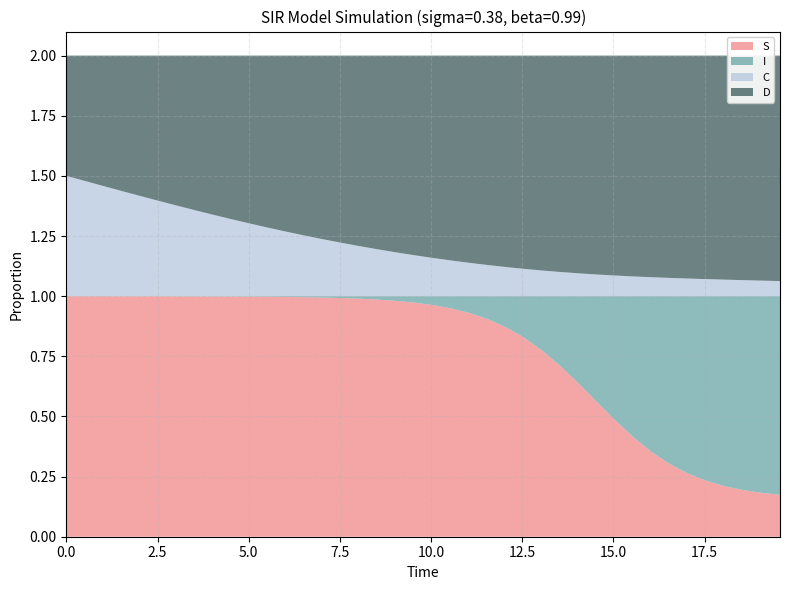

Reading right to left, extract all data points from this chart.

S: 19.565217391304348=0.2	19.06354515050167=0.2	18.561872909698998=0.2	18.06020066889632=0.2	17.558528428093645=0.2	17.05685618729097=0.3	16.555183946488295=0.3	16.05351170568562=0.4	15.551839464882944=0.4	15.050167224080267=0.5	14.548494983277592=0.6	14.046822742474916=0.6	13.545150501672241=0.7	13.043478260869565=0.8	12.54180602006689=0.8	12.040133779264213=0.9	11.538461538461538=0.9	11.036789297658864=0.9	10.535117056856187=0.9	10.033444816053512=1.0	9.531772575250836=1.0	9.03010033444816=1.0	8.528428093645484=1.0	8.02675585284281=1.0	7.525083612040134=1.0	7.023411371237458=1.0	6.521739130434782=1.0	6.020066889632107=1.0	5.518394648829432=1.0	5.016722408026756=1.0	4.51505016722408=1.0	4.013377926421405=1.0	3.511705685618729=1.0	3.0100334448160533=1.0	2.508361204013378=1.0	2.0066889632107023=1.0	1.5050167224080266=1.0	1.0033444816053512=1.0	0.5016722408026756=1.0	0.0=1.0
I: 19.565217391304348=0.8	19.06354515050167=0.8	18.561872909698998=0.8	18.06020066889632=0.8	17.558528428093645=0.8	17.05685618729097=0.7	16.555183946488295=0.7	16.05351170568562=0.6	15.551839464882944=0.6	15.050167224080267=0.5	14.548494983277592=0.4	14.046822742474916=0.4	13.545150501672241=0.3	13.043478260869565=0.2	12.54180602006689=0.2	12.040133779264213=0.1	11.538461538461538=0.1	11.036789297658864=0.1	10.535117056856187=0.1	10.033444816053512=0.0	9.531772575250836=0.0	9.03010033444816=0.0	8.528428093645484=0.0	8.02675585284281=0.0	7.525083612040134=0.0	7.023411371237458=0.0	6.521739130434782=0.0	6.020066889632107=0.0	5.518394648829432=0.0	5.016722408026756=0.0	4.51505016722408=0.0	4.013377926421405=0.0	3.511705685618729=0.0	3.0100334448160533=0.0	2.508361204013378=0.0	2.0066889632107023=0.0	1.5050167224080266=0.0	1.0033444816053512=0.0	0.5016722408026756=0.0	0.0=0.0
C: 19.565217391304348=0.1	19.06354515050167=0.1	18.561872909698998=0.1	18.06020066889632=0.1	17.558528428093645=0.1	17.05685618729097=0.1	16.555183946488295=0.1	16.05351170568562=0.1	15.551839464882944=0.1	15.050167224080267=0.1	14.548494983277592=0.1	14.046822742474916=0.1	13.545150501672241=0.1	13.043478260869565=0.1	12.54180602006689=0.1	12.040133779264213=0.1	11.538461538461538=0.1	11.036789297658864=0.1	10.535117056856187=0.1	10.033444816053512=0.2	9.531772575250836=0.2	9.03010033444816=0.2	8.528428093645484=0.2	8.02675585284281=0.2	7.525083612040134=0.2	7.023411371237458=0.2	6.521739130434782=0.3	6.020066889632107=0.3	5.518394648829432=0.3	5.016722408026756=0.3	4.51505016722408=0.3	4.013377926421405=0.3	3.511705685618729=0.4	3.0100334448160533=0.4	2.508361204013378=0.4	2.0066889632107023=0.4	1.5050167224080266=0.4	1.0033444816053512=0.5	0.5016722408026756=0.5	0.0=0.5
D: 19.565217391304348=0.9	19.06354515050167=0.9	18.561872909698998=0.9	18.06020066889632=0.9	17.558528428093645=0.9	17.05685618729097=0.9	16.555183946488295=0.9	16.05351170568562=0.9	15.551839464882944=0.9	15.050167224080267=0.9	14.548494983277592=0.9	14.046822742474916=0.9	13.545150501672241=0.9	13.043478260869565=0.9	12.54180602006689=0.9	12.040133779264213=0.9	11.538461538461538=0.9	11.036789297658864=0.9	10.535117056856187=0.9	10.033444816053512=0.8	9.531772575250836=0.8	9.03010033444816=0.8	8.528428093645484=0.8	8.02675585284281=0.8	7.525083612040134=0.8	7.023411371237458=0.8	6.521739130434782=0.7	6.020066889632107=0.7	5.518394648829432=0.7	5.016722408026756=0.7	4.51505016722408=0.7	4.013377926421405=0.7	3.511705685618729=0.6	3.0100334448160533=0.6	2.508361204013378=0.6	2.0066889632107023=0.6	1.5050167224080266=0.6	1.0033444816053512=0.5	0.5016722408026756=0.5	0.0=0.5